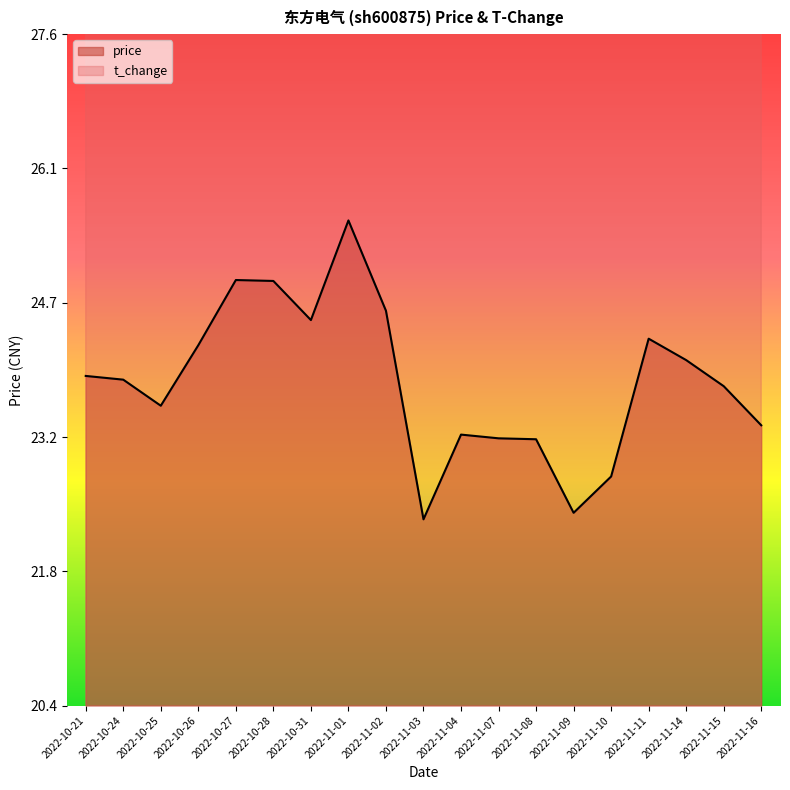

What is the difference between the maximum and minimum values in the price series?

3.2